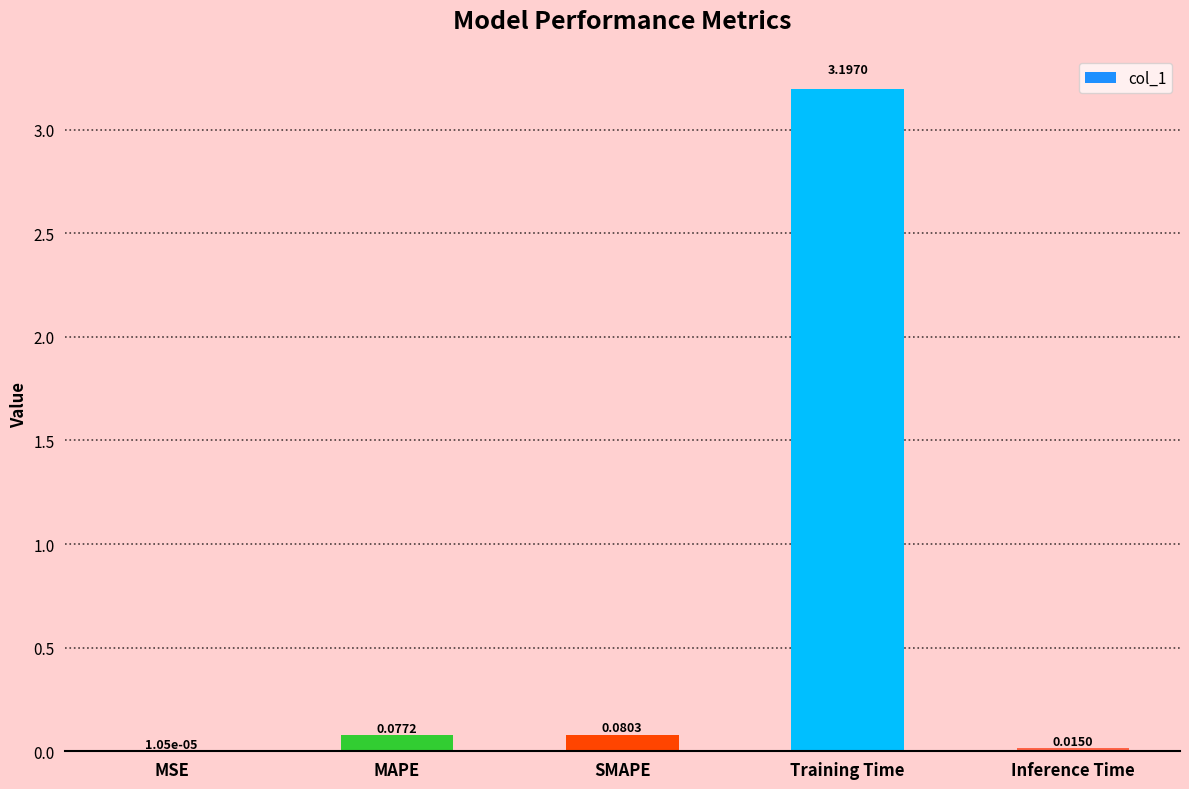

What is the sum of all values?

3.4